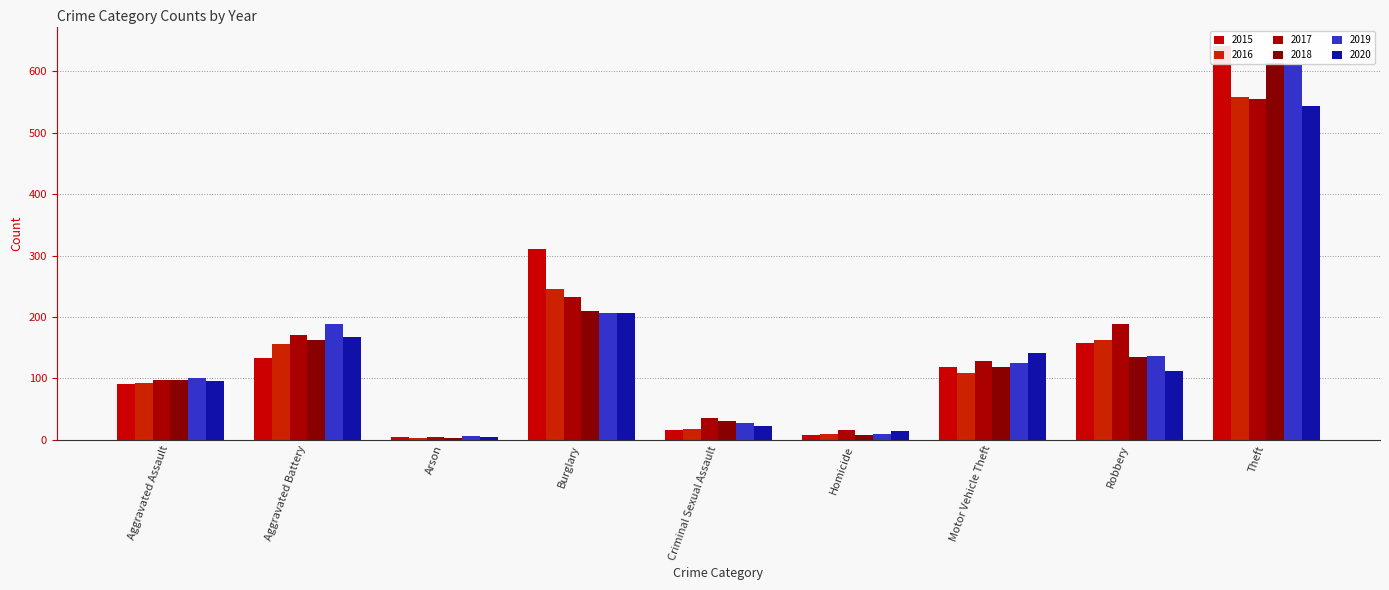

Which series has the largest total across all categories?

2015